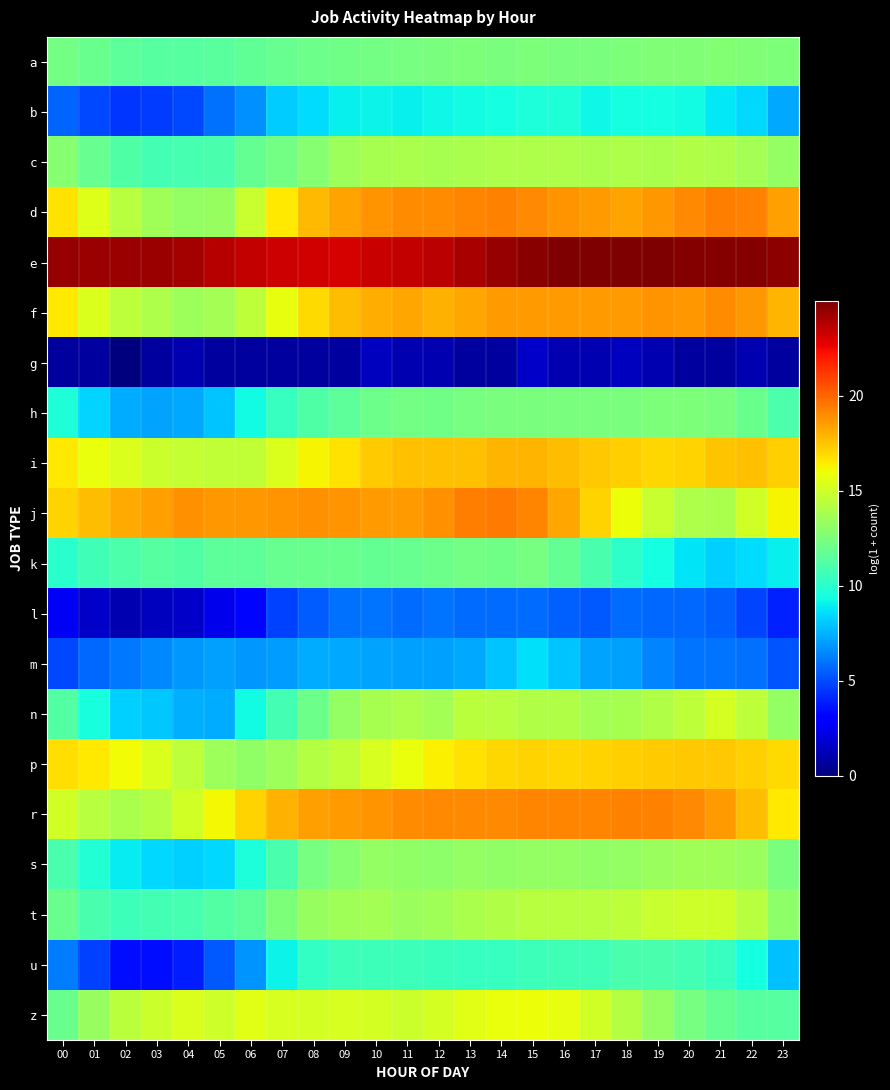

What is the spread (max minus min) of values at 21?

24.2